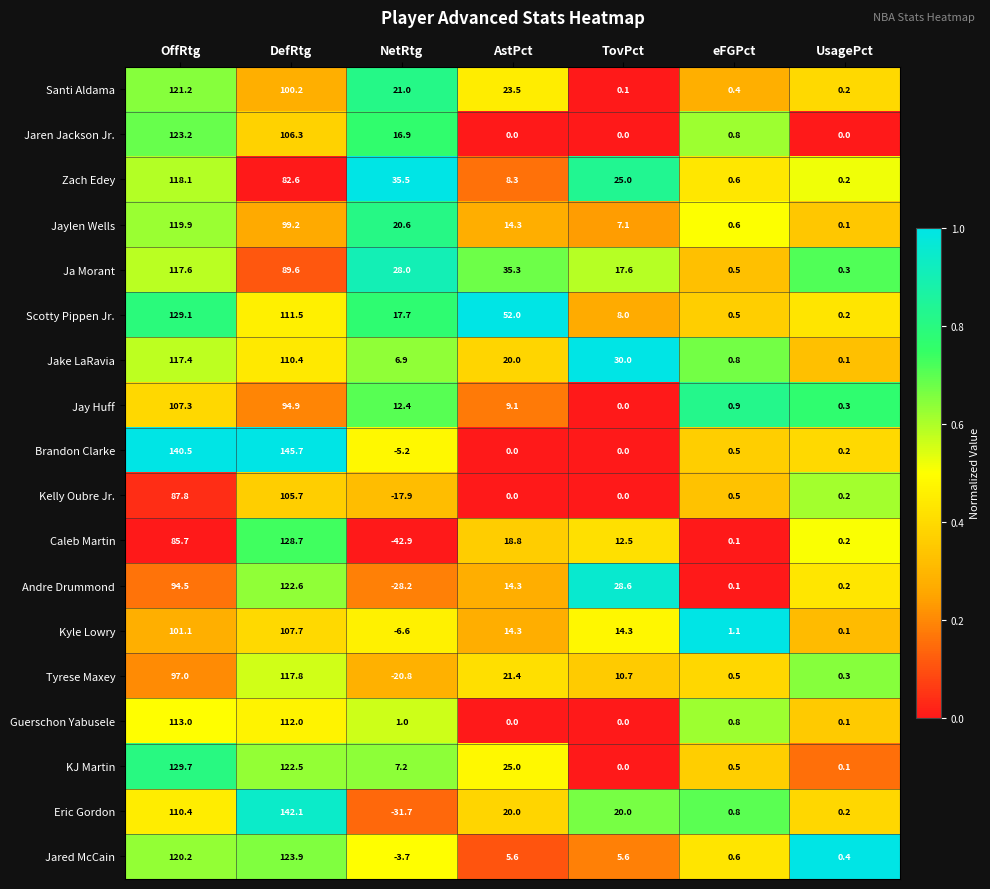

At OffRtg, list the series in order from smallest to largest.

Caleb Martin, Kelly Oubre Jr., Andre Drummond, Tyrese Maxey, Kyle Lowry, Jay Huff, Eric Gordon, Guerschon Yabusele, Jake LaRavia, Ja Morant, Zach Edey, Jaylen Wells, Jared McCain, Santi Aldama, Jaren Jackson Jr., Scotty Pippen Jr., KJ Martin, Brandon Clarke